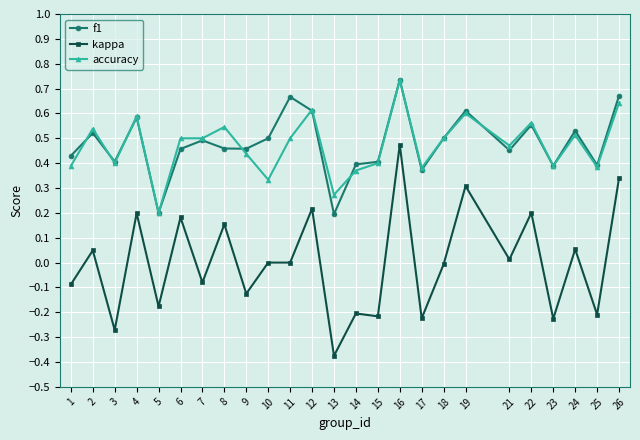

What is the total value across all series at 6?

1.1